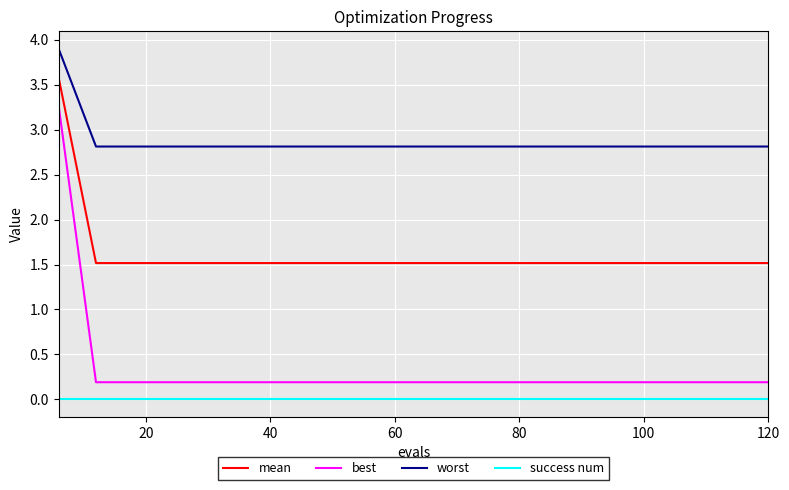

What is the greatest value displayed?

3.9